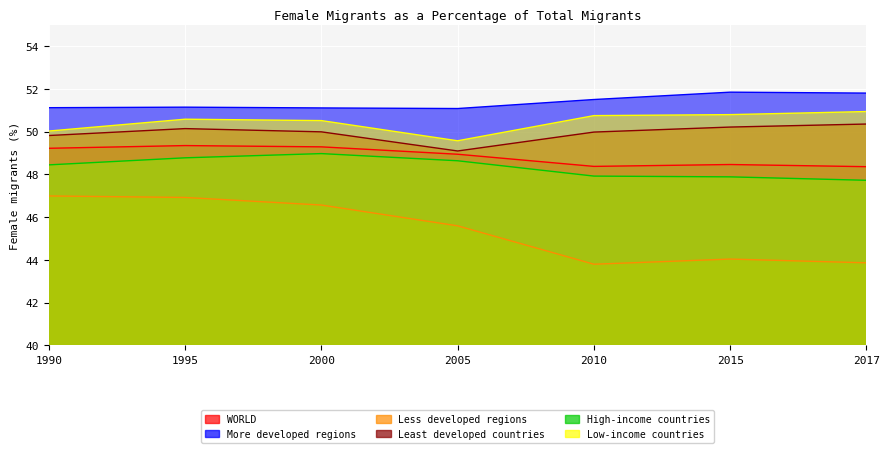

Rank the series at 2000 from highest to lowest value.

More developed regions, Low-income countries, Least developed countries, WORLD, High-income countries, Less developed regions